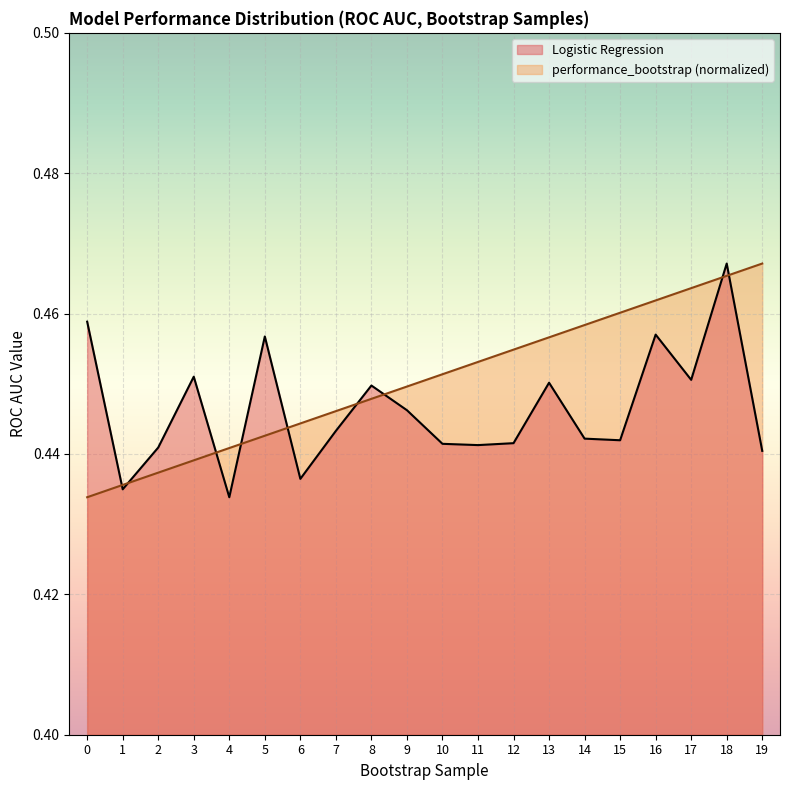

How many interior local peaks does the Logistic Regression series have?

6